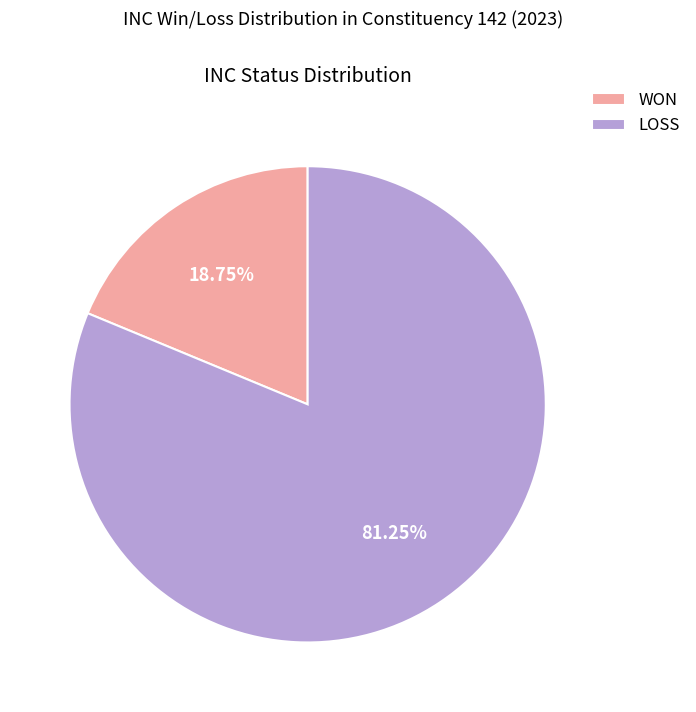

Is it true that LOSS is 81% of the pie?

True